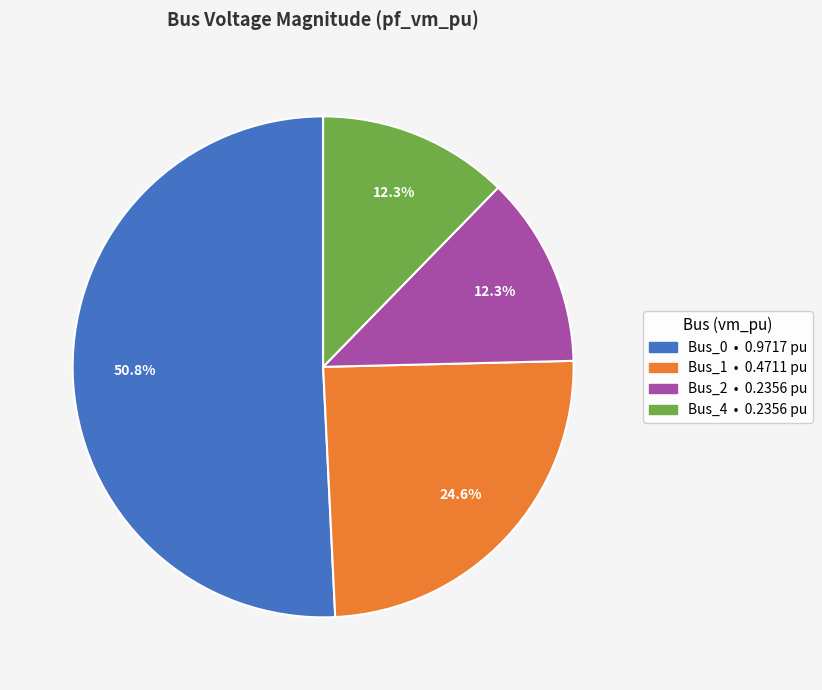

Is there any slice that represents more than half of the pie?

Yes